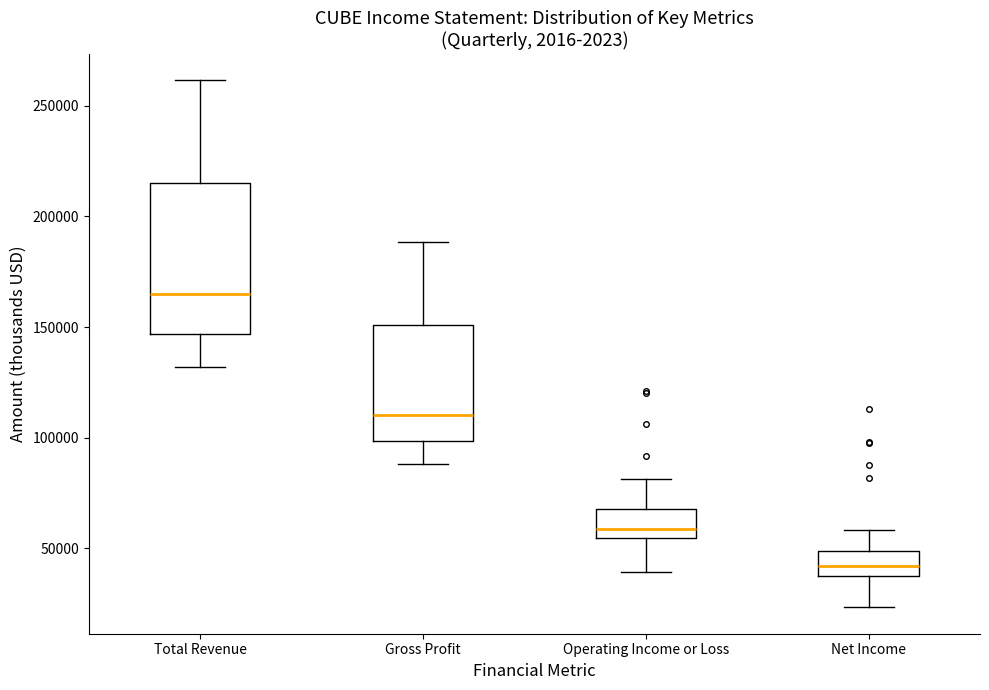

Where is the lower edge of the box for Gross Profit on the y-axis? The values are not printed on the chart, so give them approximately, as read against the axis.

100000